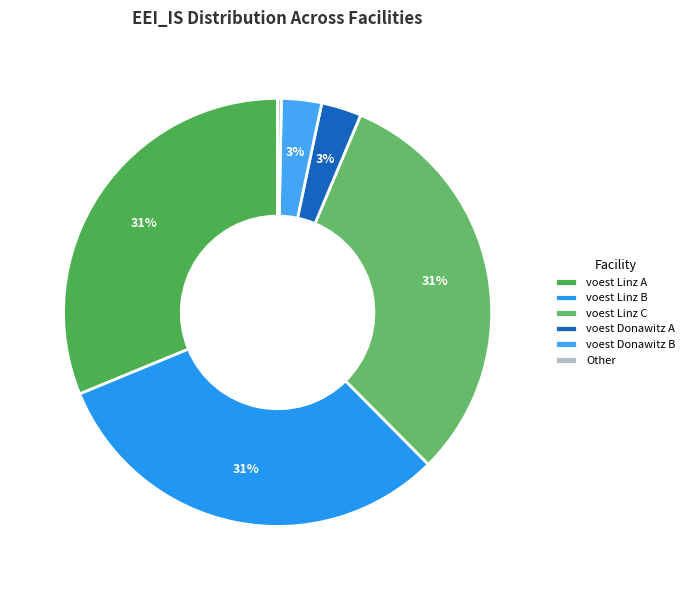

The voest Linz C slice represents 25% of the pie. True or false?

False